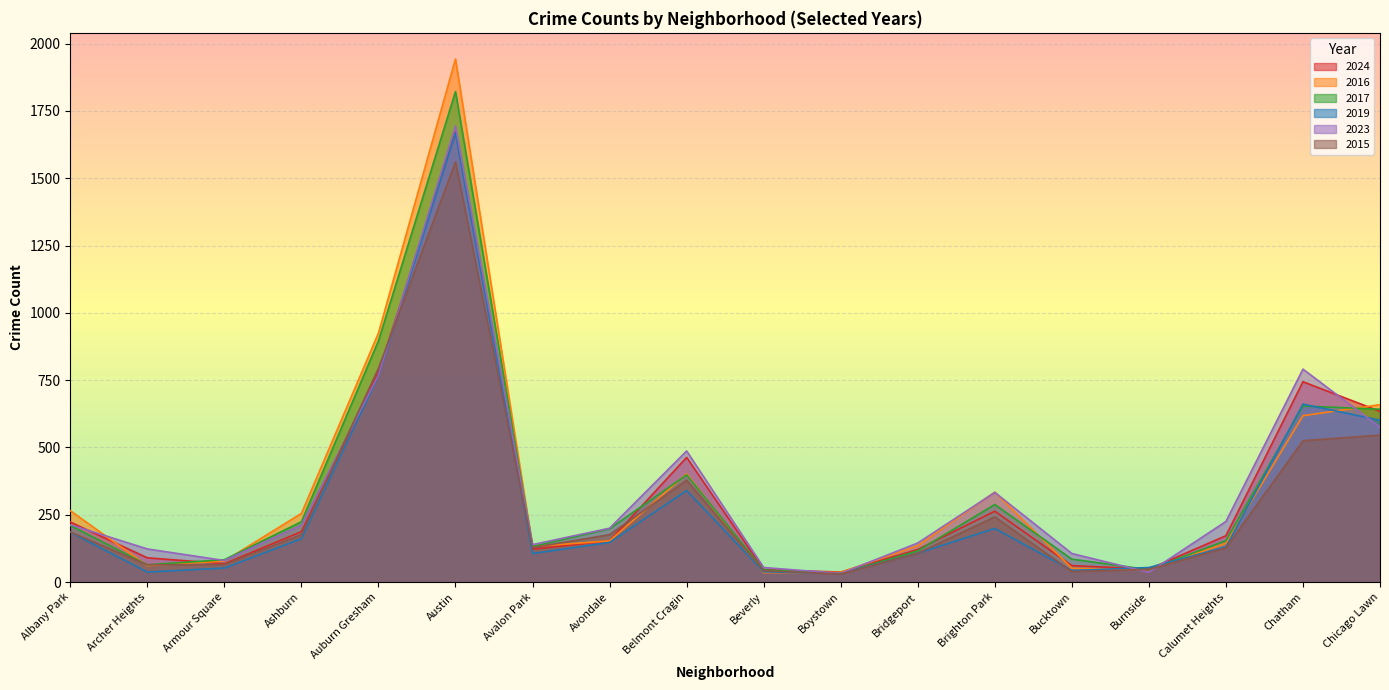

Is the value of 2017 at Bucktown greater than the value of 2019 at Brighton Park?

No